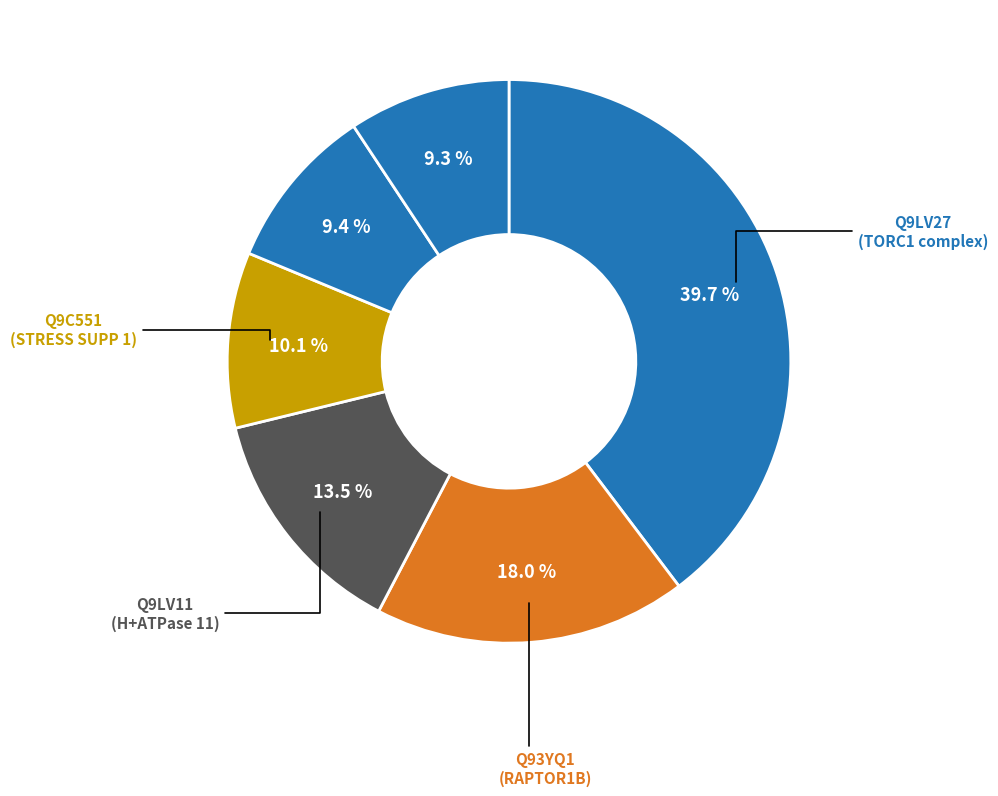

Which slice is the largest?

Q9LV27